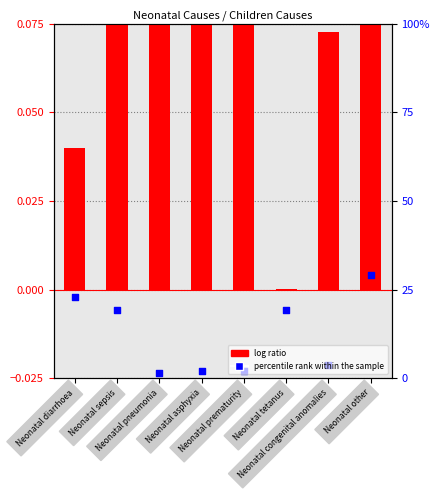

Which series has the largest total across all categories?

log ratio